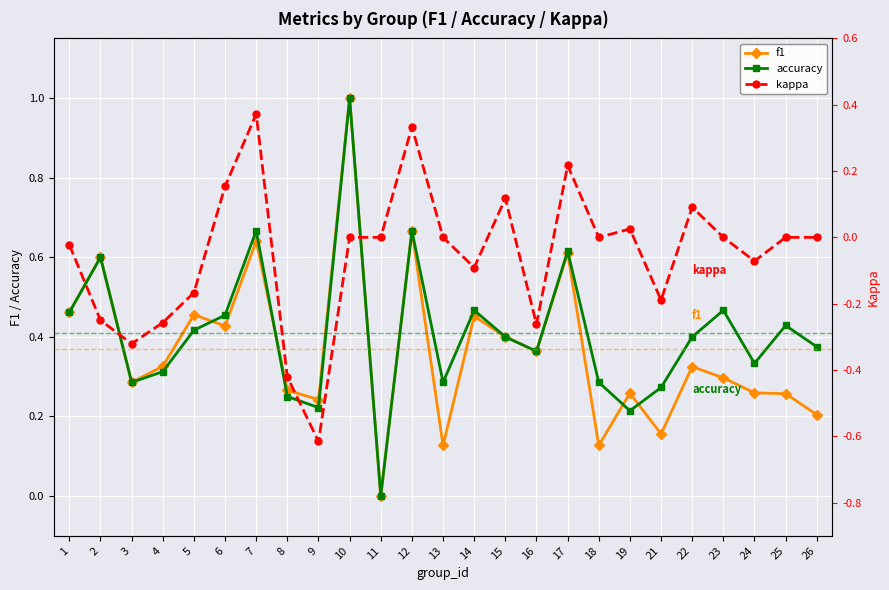

True or false: accuracy and kappa cross at least once.

False